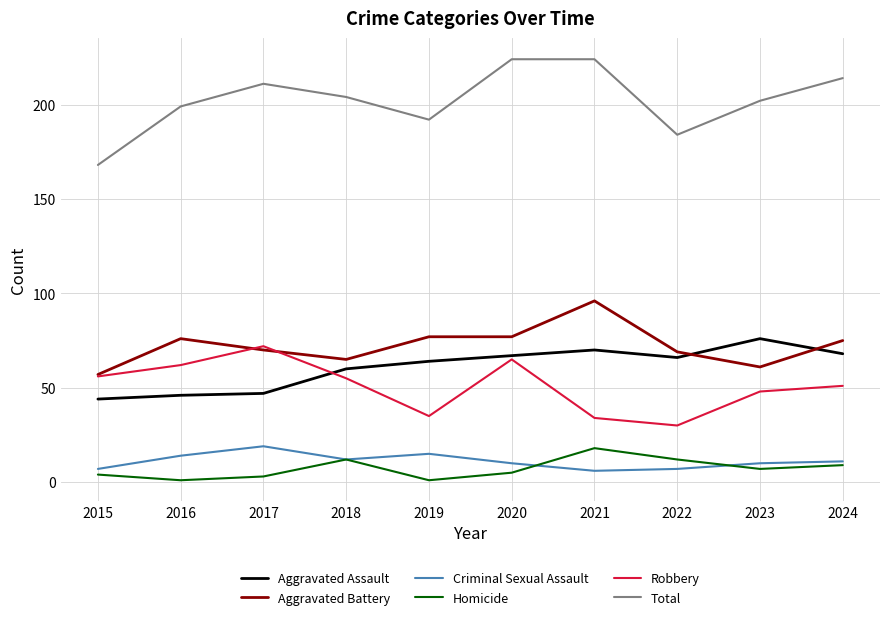

True or false: Robbery and Criminal Sexual Assault cross at least once.

False